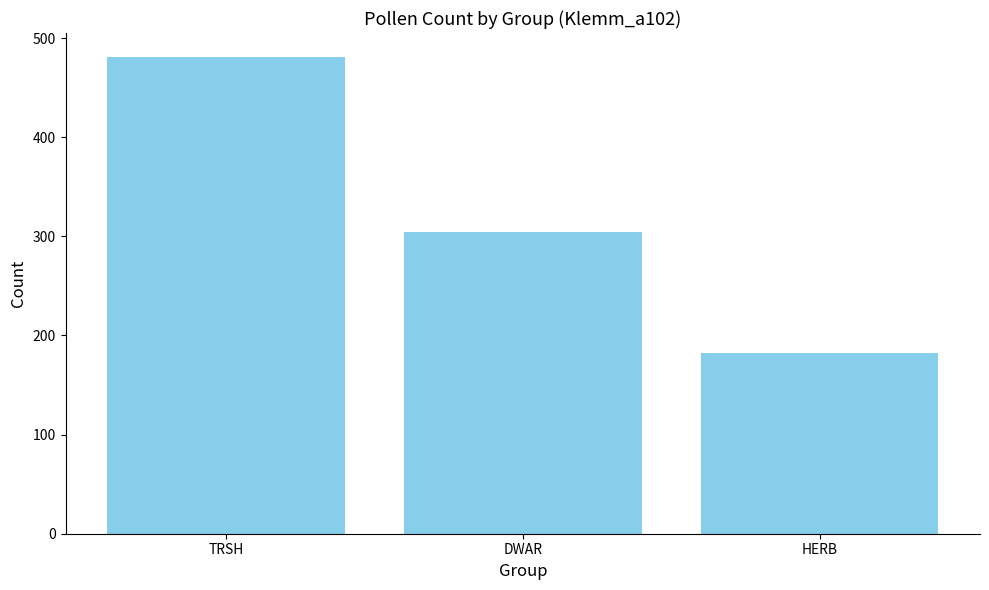

The value at TRSH is 481. True or false?

True